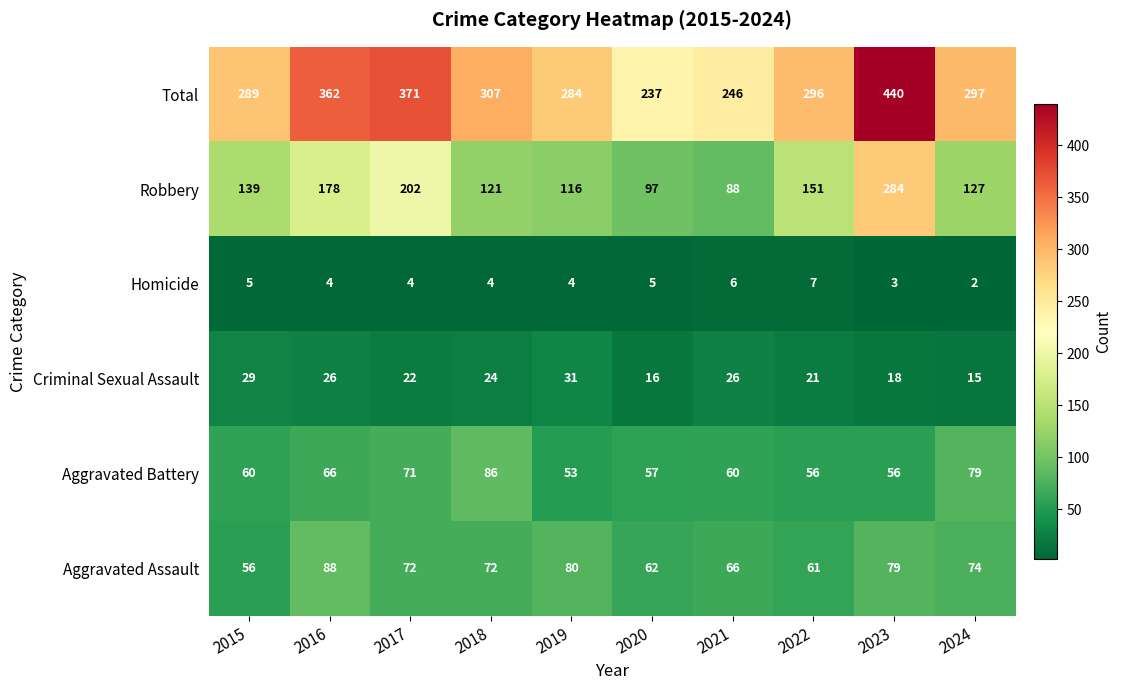

What is the difference between the highest and lowest values at 2024?

295